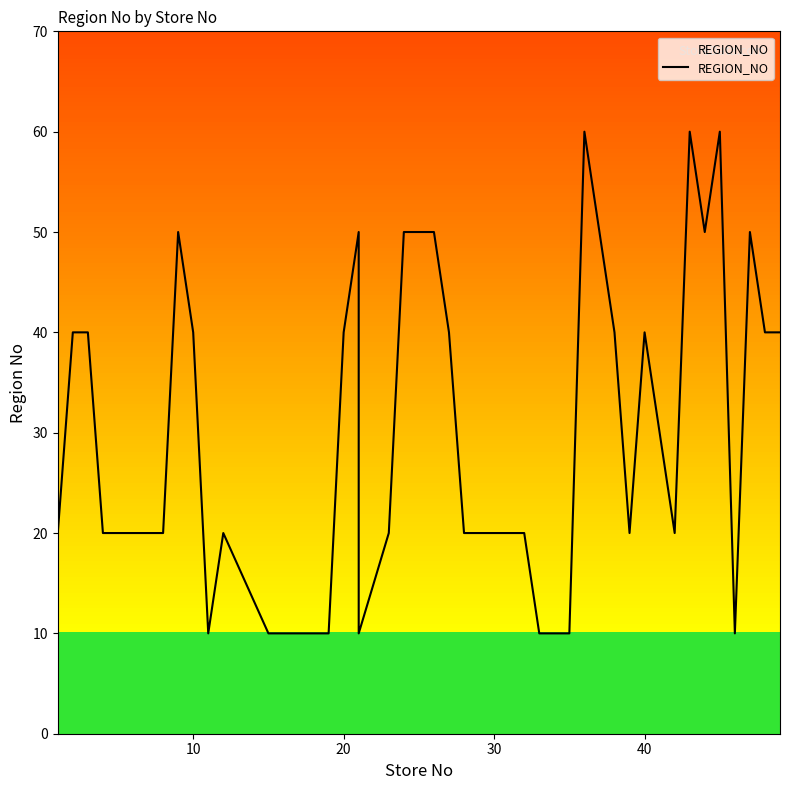

What value does the data have at 10?

40